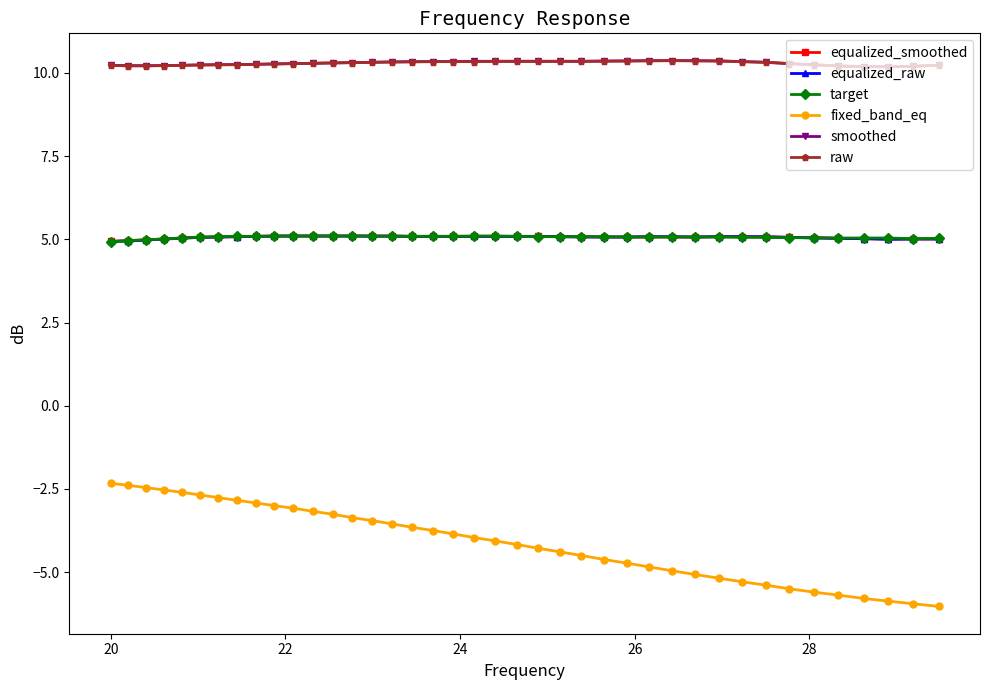

True or false: equalized_smoothed and smoothed intersect in this chart.

False